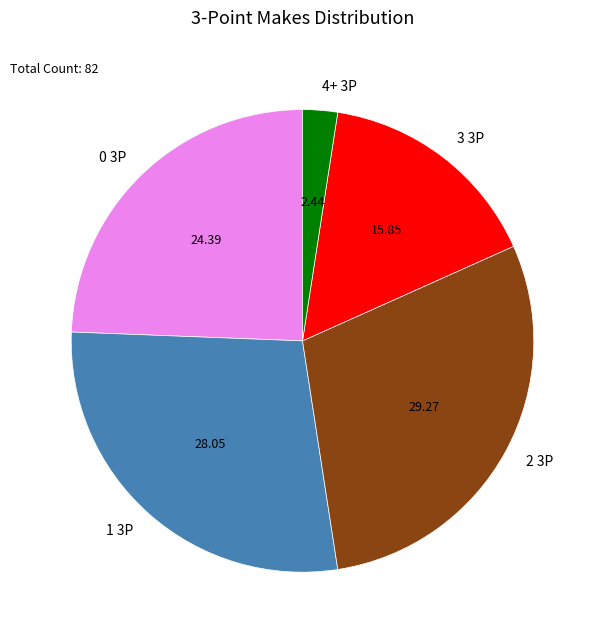

Rank the categories by value from highest to lowest.

2 3P, 1 3P, 0 3P, 3 3P, 4+ 3P